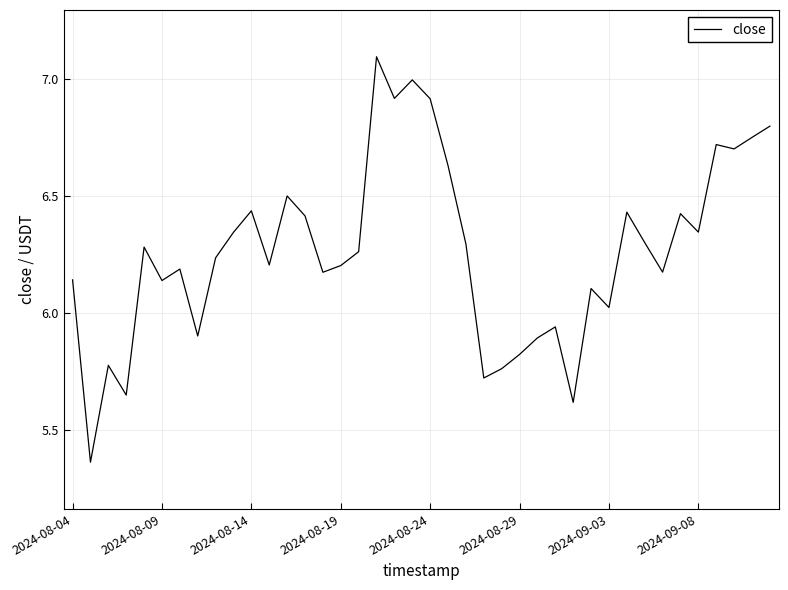

What is the difference between the maximum and minimum values?

1.7